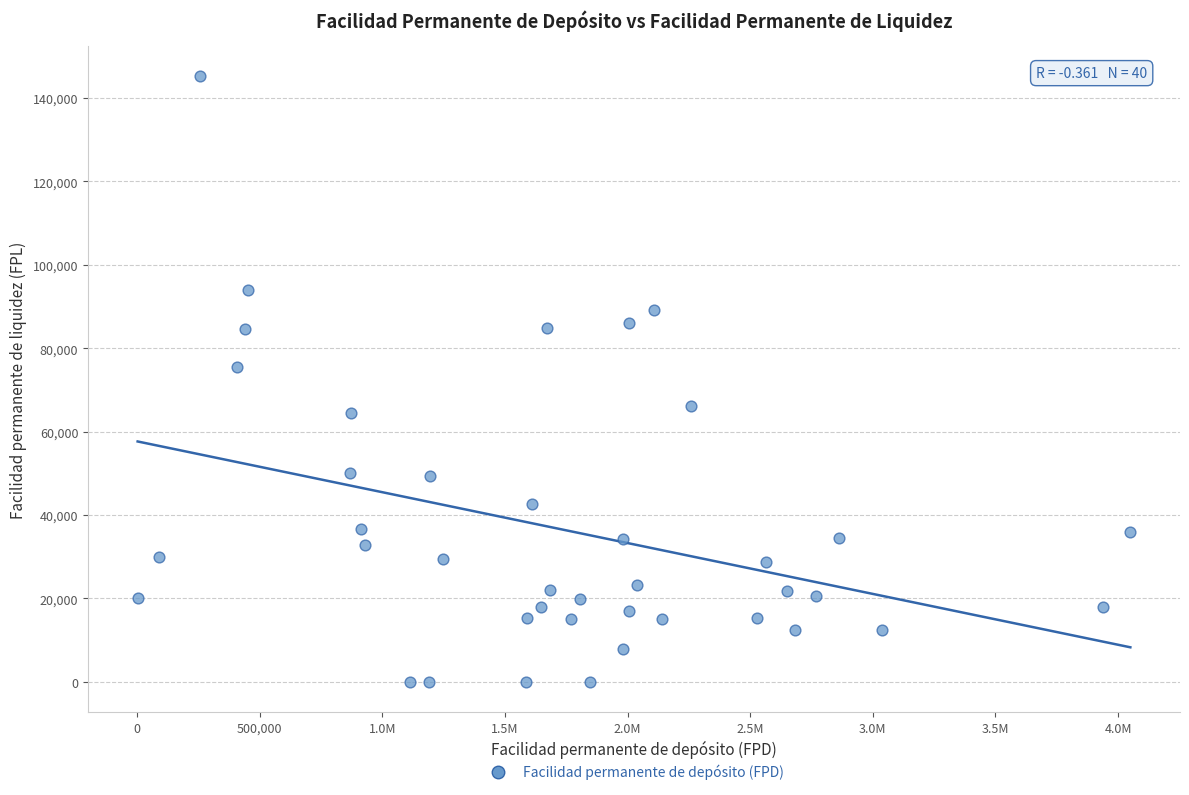

What Y value in the scatter plot is closest to 72582?

75393